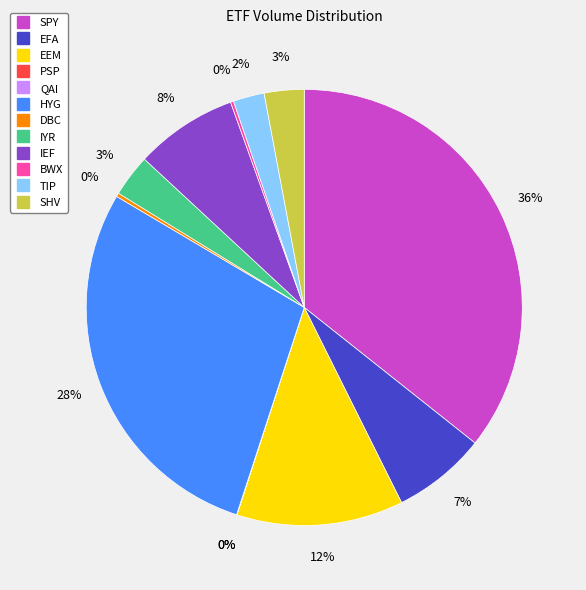

True or false: SHV accounts for 3% of the total.

True